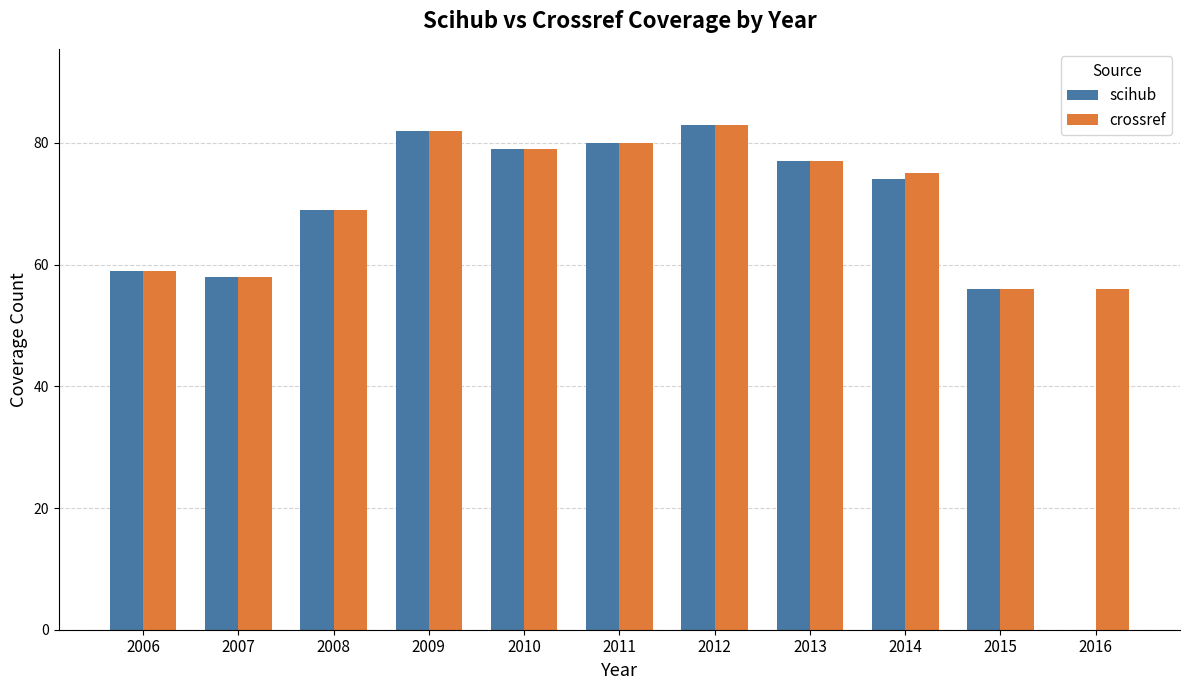

At which label does scihub first exceed 74?

2009